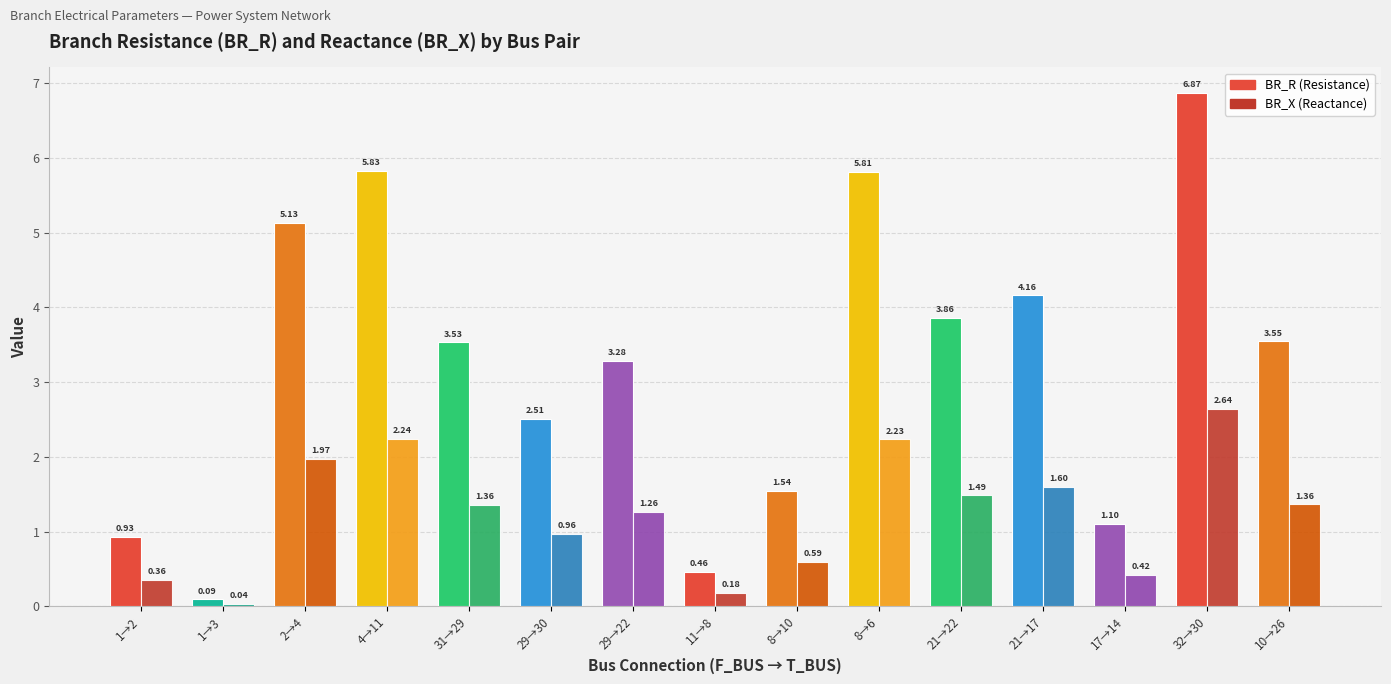

How many data points does each series have?

15